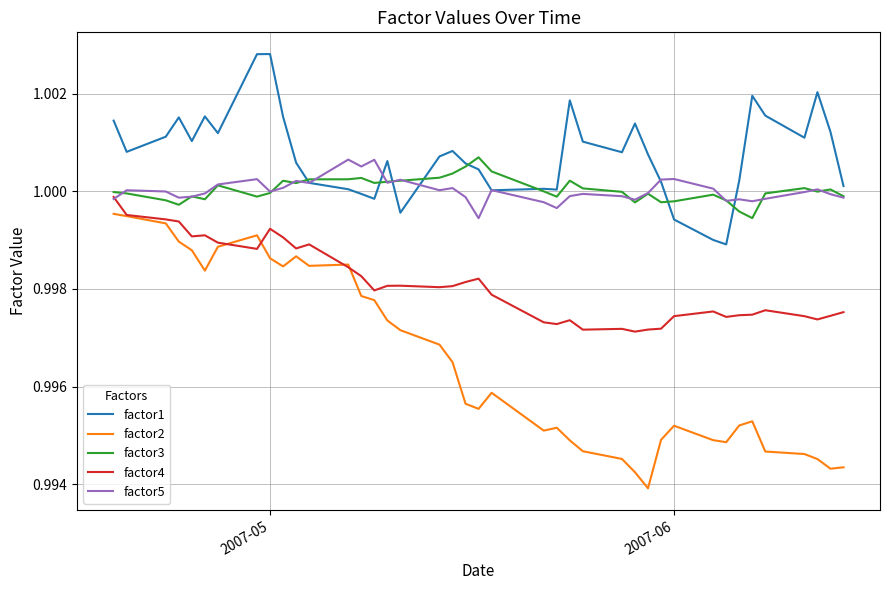

Does the chart display data point markers on the line(s)?

No